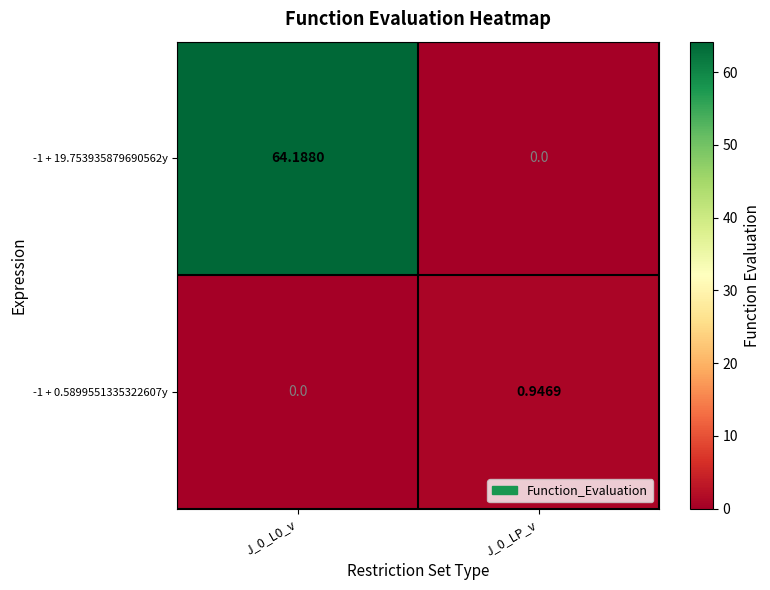

Which has a higher value, J_0_LP_v or J_0_L0_v?

J_0_L0_v